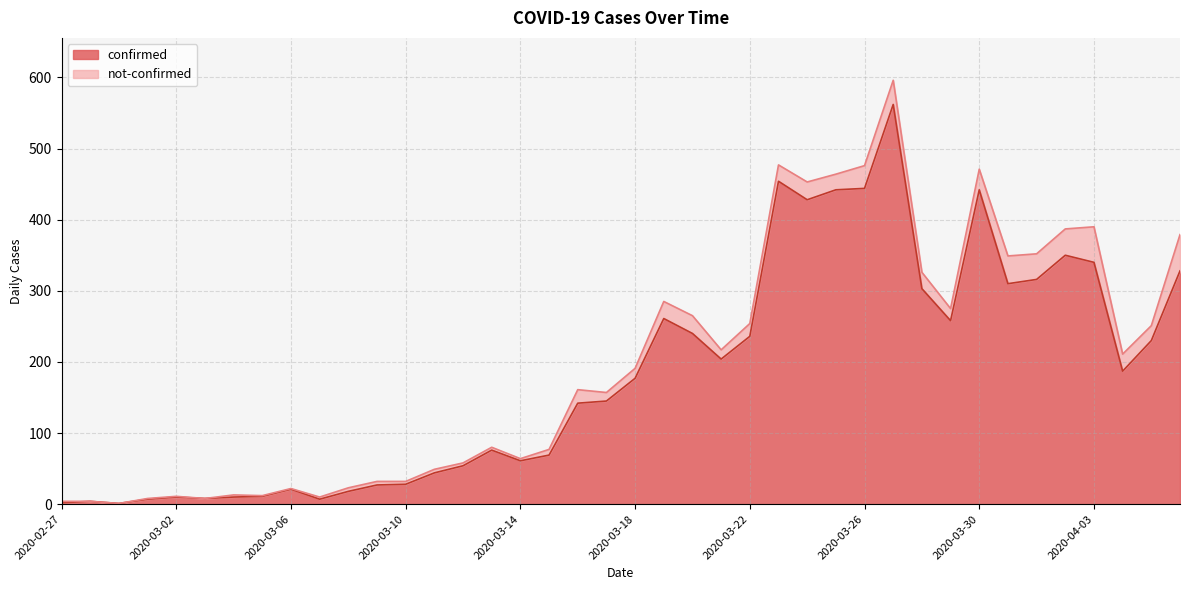

What is the difference between the second highest and minimum values?

453